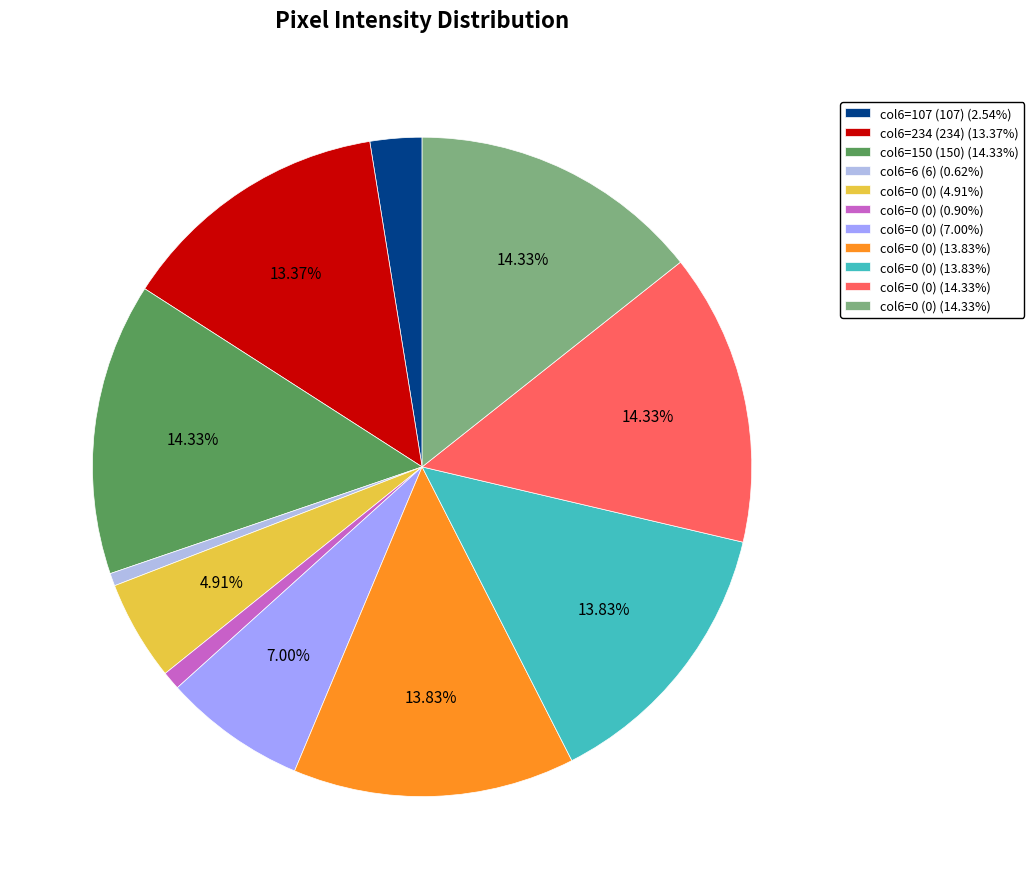

To the nearest percent, what is the difference between the largest and smallest slice percentages?

14%